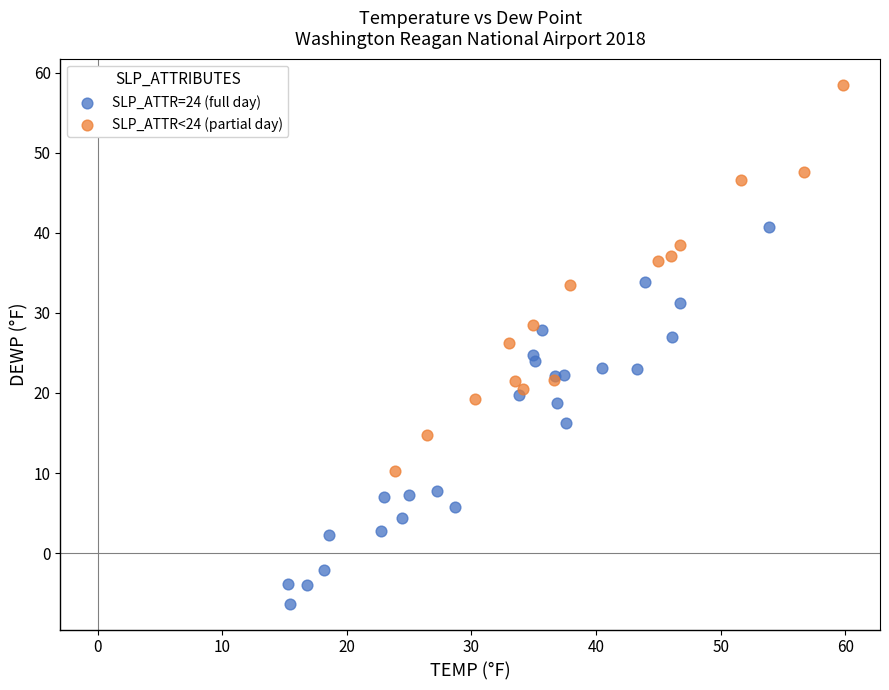

Which series reaches the minimum Y coordinate?

SLP_ATTR=24 (full day)